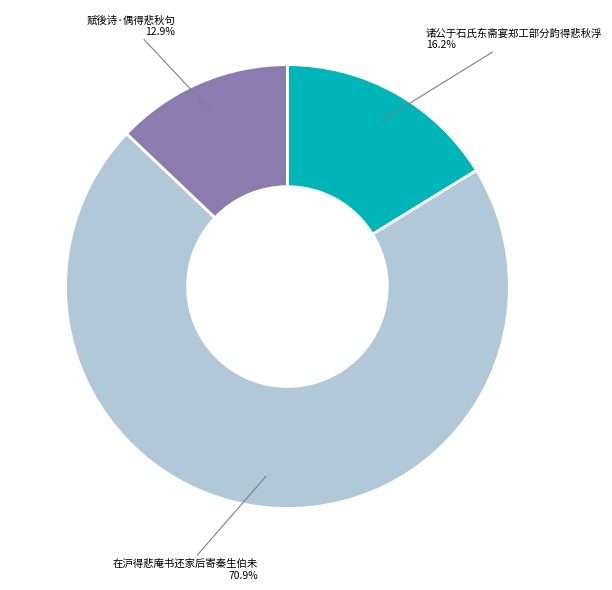

How many slices are in this pie chart?

3